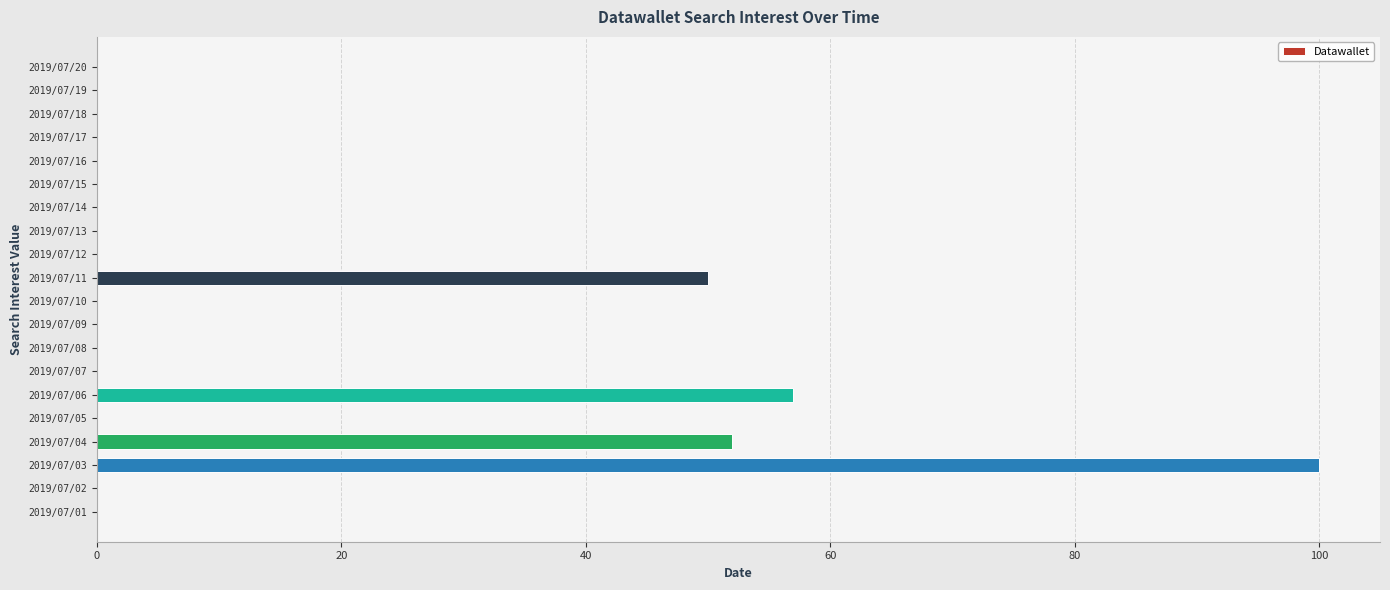

True or false: the data shows 74 at 2019/07/11.

False